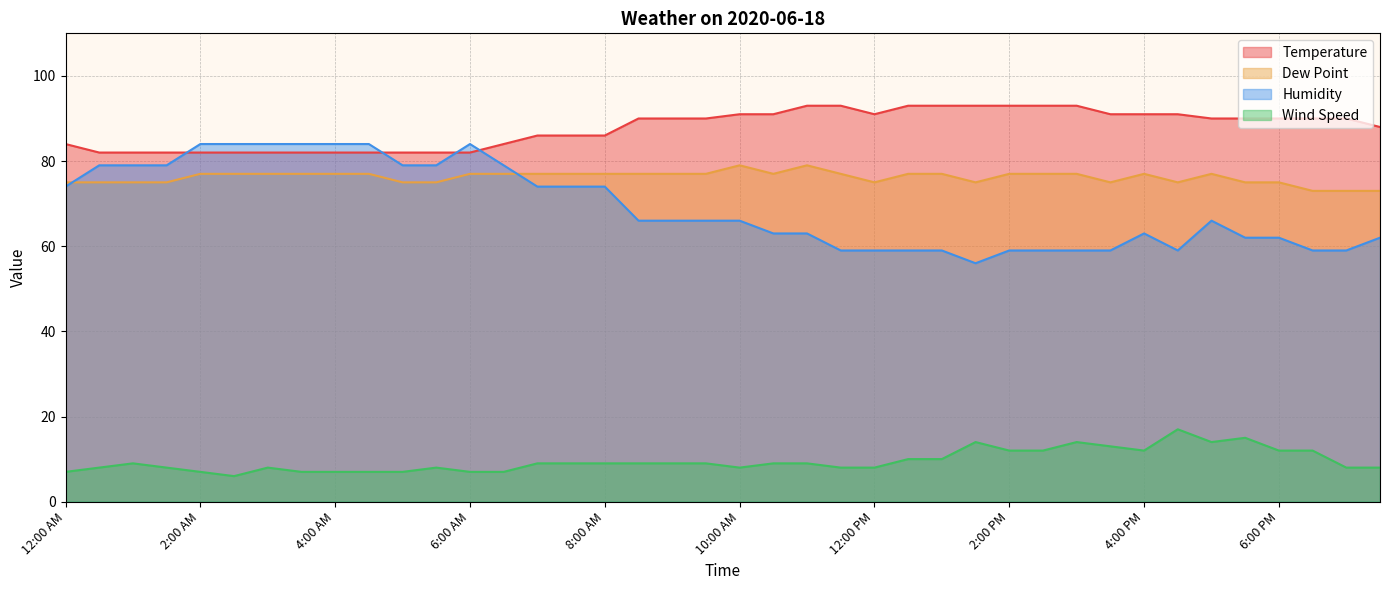

What is the sum of the Humidity values at 10:00 AM and 5:00 AM?

145